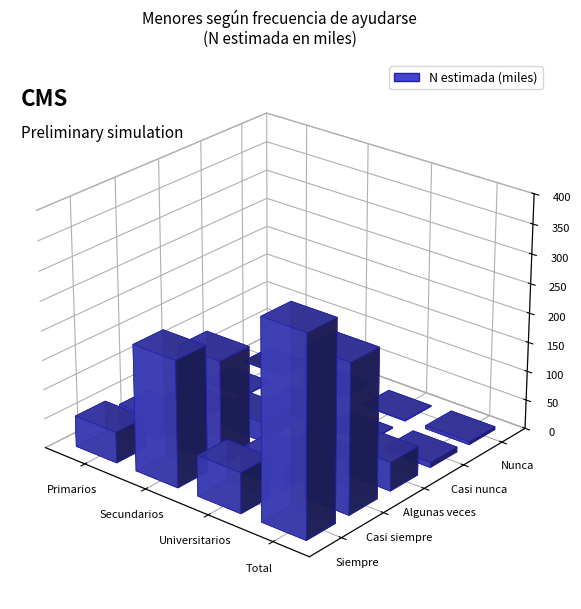

Rank the series by their maximum value, from highest to lowest.

Siempre, Casi siempre, Algunas veces, Casi nunca, Nunca